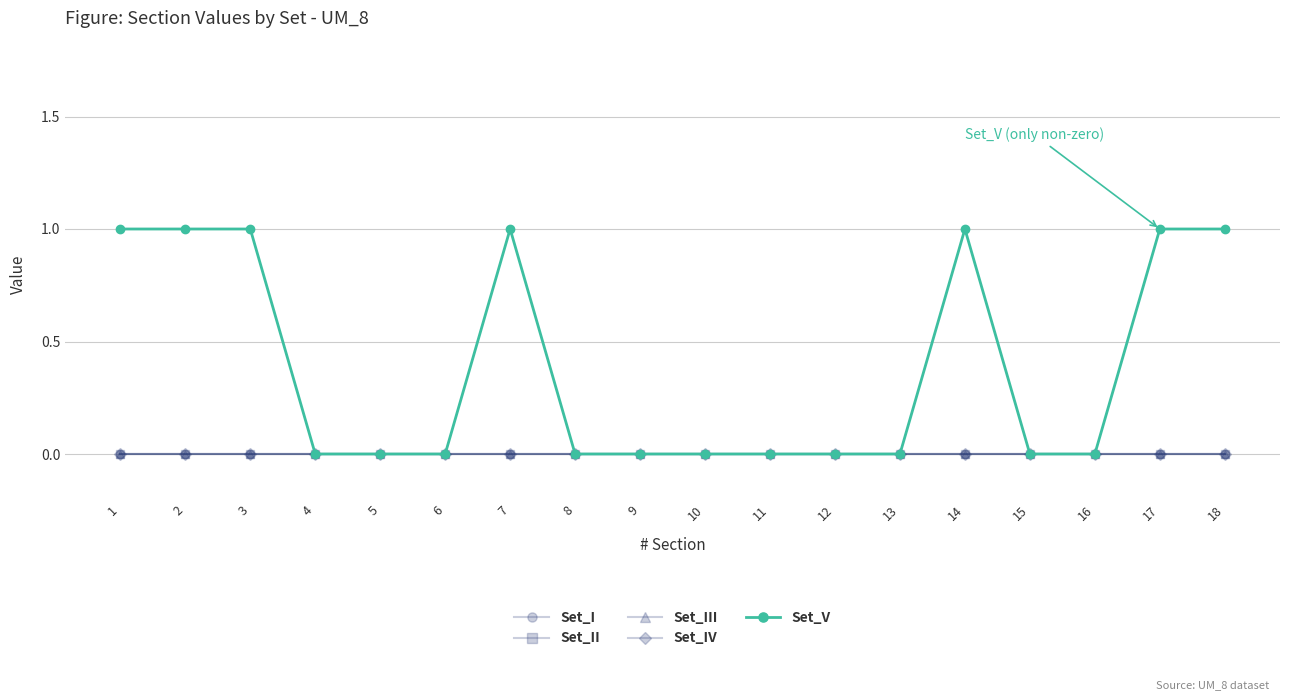

Between 3 and 17, which series saw the biggest shift?

Set_I